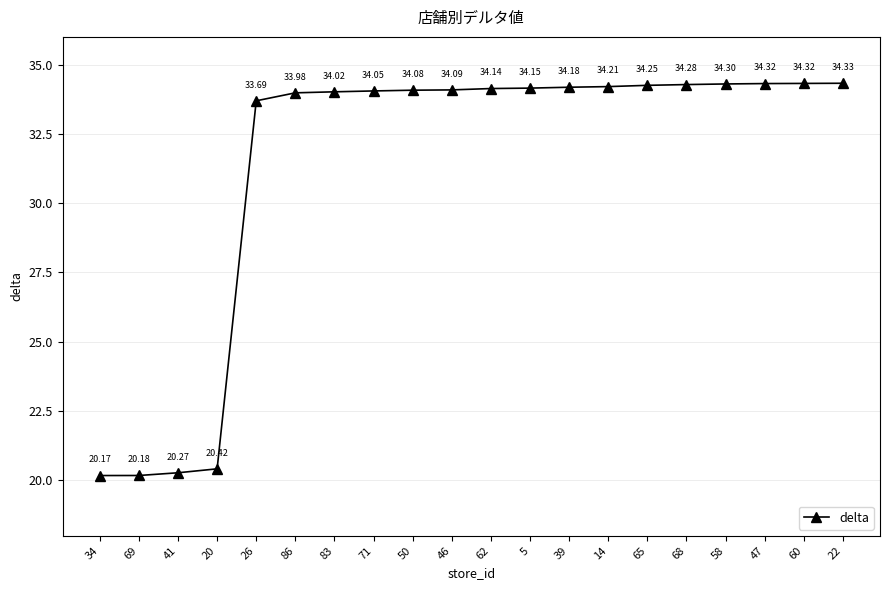

Does the chart have visible grid lines?

Yes